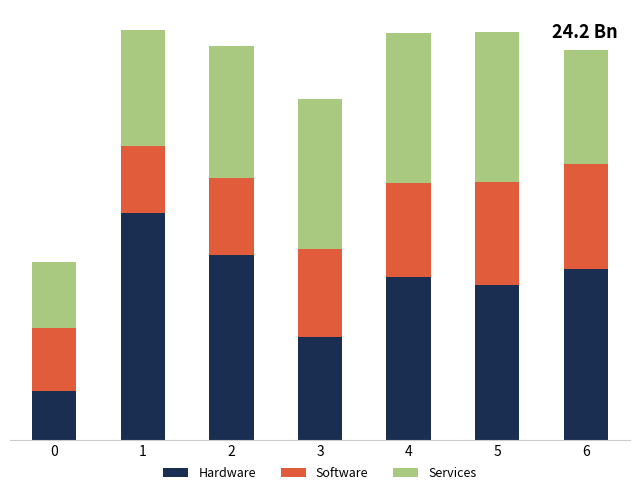

Does the chart contain stacked bars?

Yes